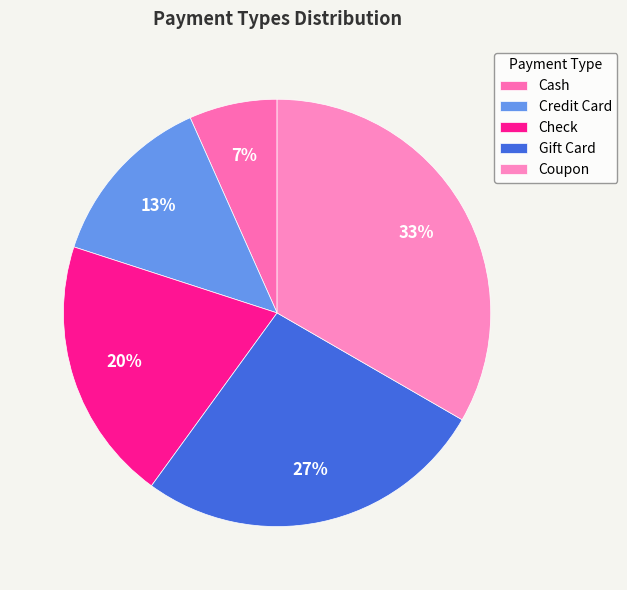

Does Check represent more than half of the total?

No